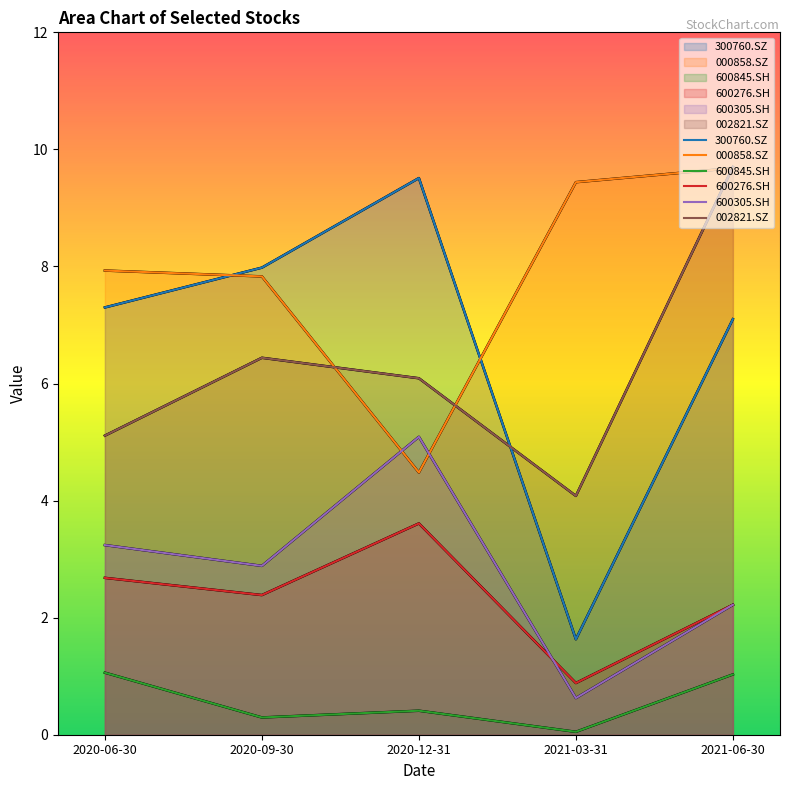

Rank the categories by 600305.SH value from lowest to highest.

2021-03-31, 2021-06-30, 2020-09-30, 2020-06-30, 2020-12-31